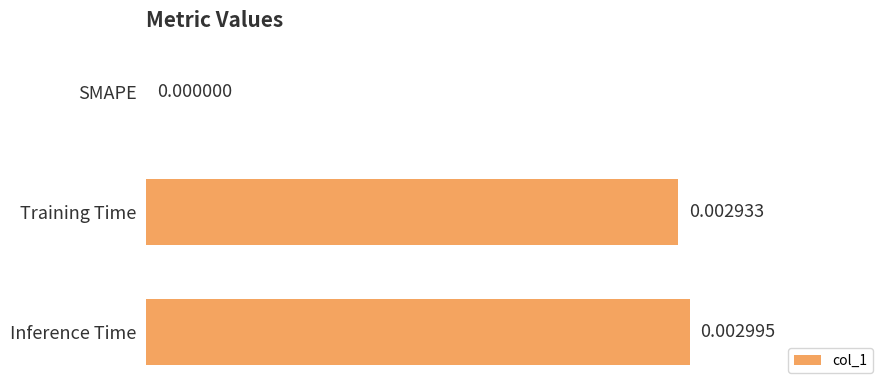

How many positive values are there?

2